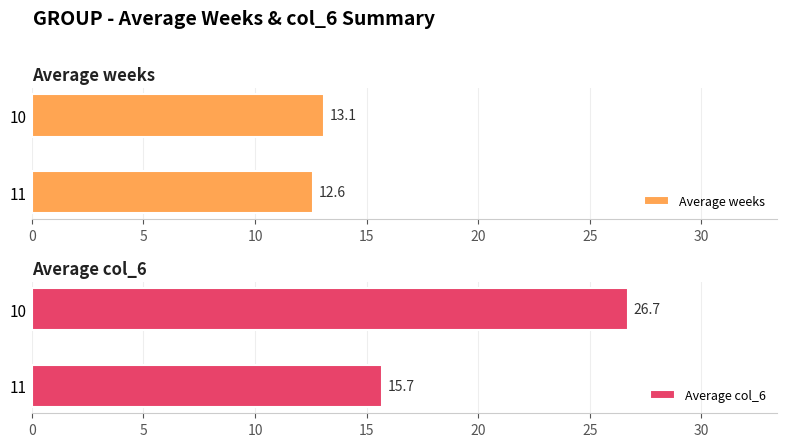

Which category has the lowest value in the Average weeks series?

11